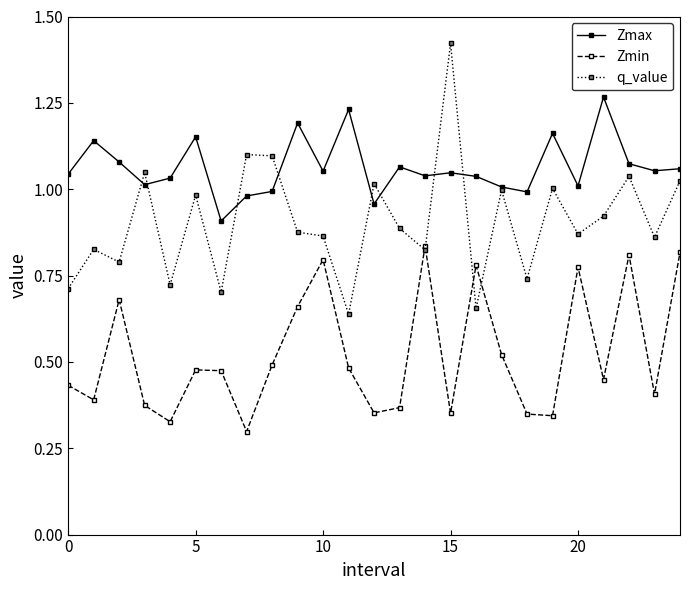

True or false: Zmin has more than 1 points higher than both neighbors.

True